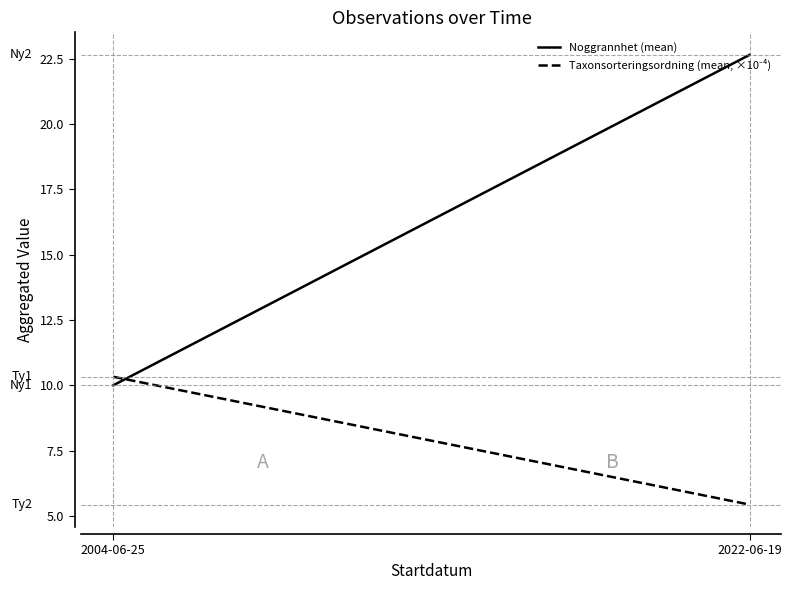

Reading left to right, list all the values displayed in this chart.

Noggrannhet (mean): 2004-06-25=10.0	2022-06-19=22.6
Taxonsorteringsordning (mean, ×10⁻⁴): 2004-06-25=10.3	2022-06-19=5.4